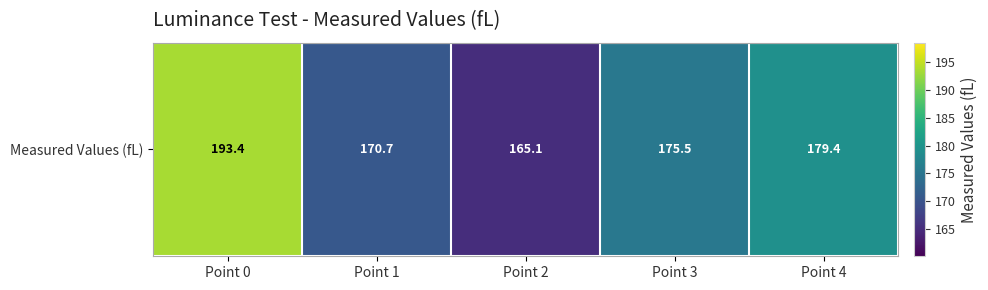

Approximately how many times larger is the value at Point 1 compared to Point 4?

1.0